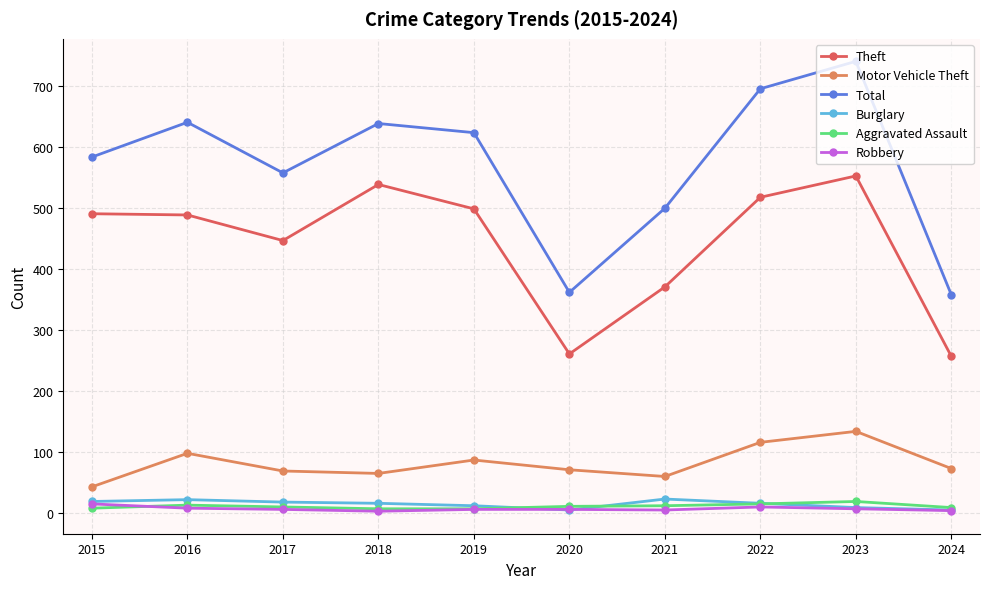

True or false: Total and Aggravated Assault intersect in this chart.

False